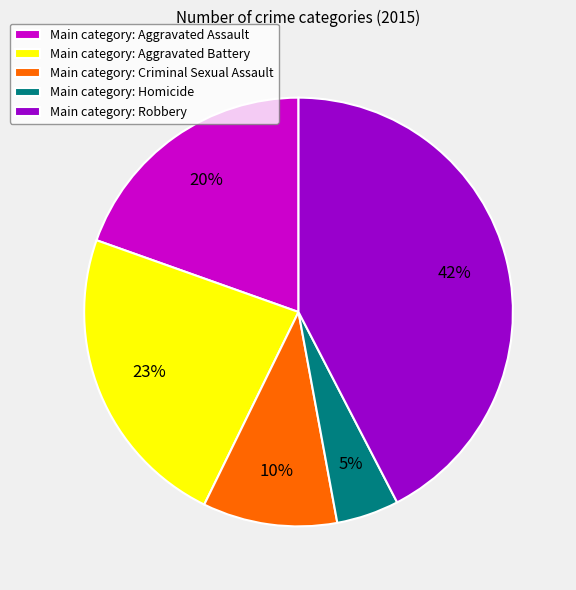

What is the ratio of the value at Main category: Criminal Sexual Assault to the value at Main category: Aggravated Assault?

0.5